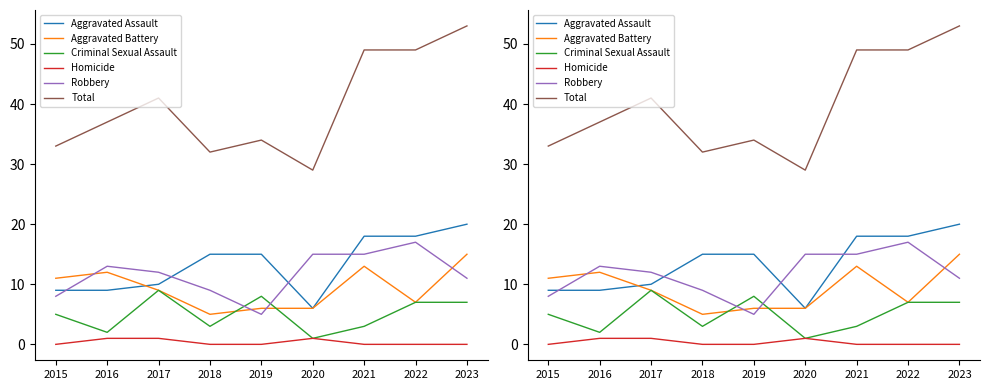

Where is Total nearest to the value 41?

2017